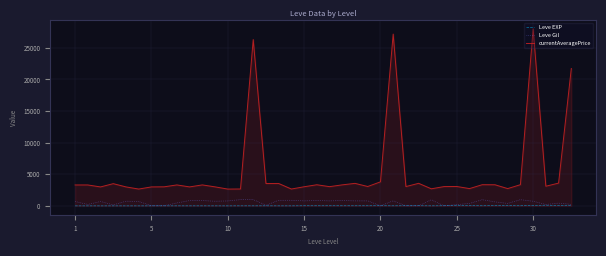

Which series has the widest spread of values?

currentAveragePrice